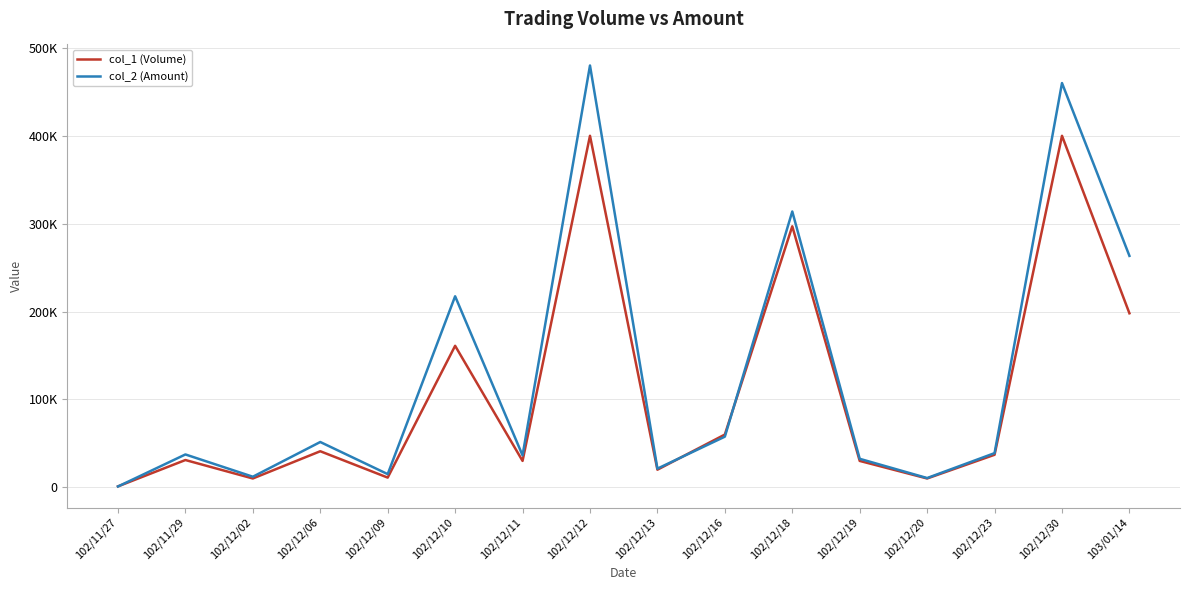

Does the chart have visible grid lines?

Yes